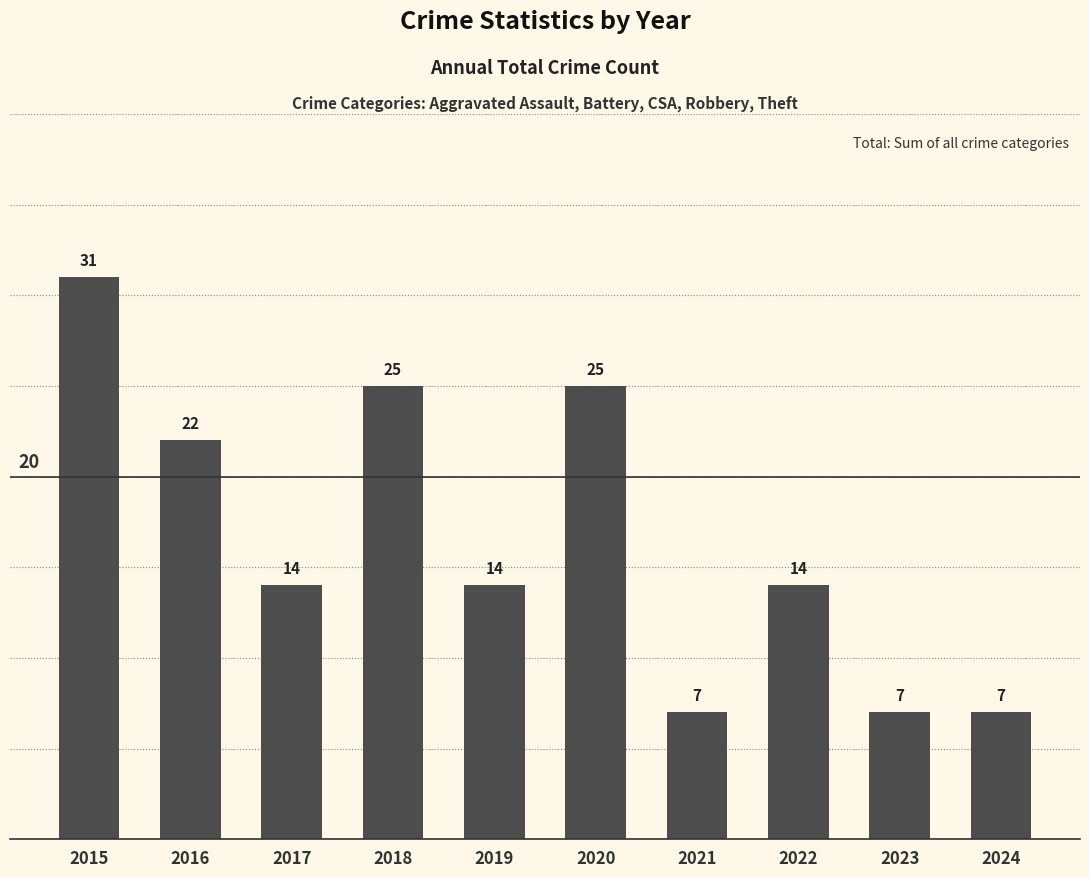

Reading right to left, extract all data points from this chart.

2024=7	2023=7	2022=14	2021=7	2020=25	2019=14	2018=25	2017=14	2016=22	2015=31